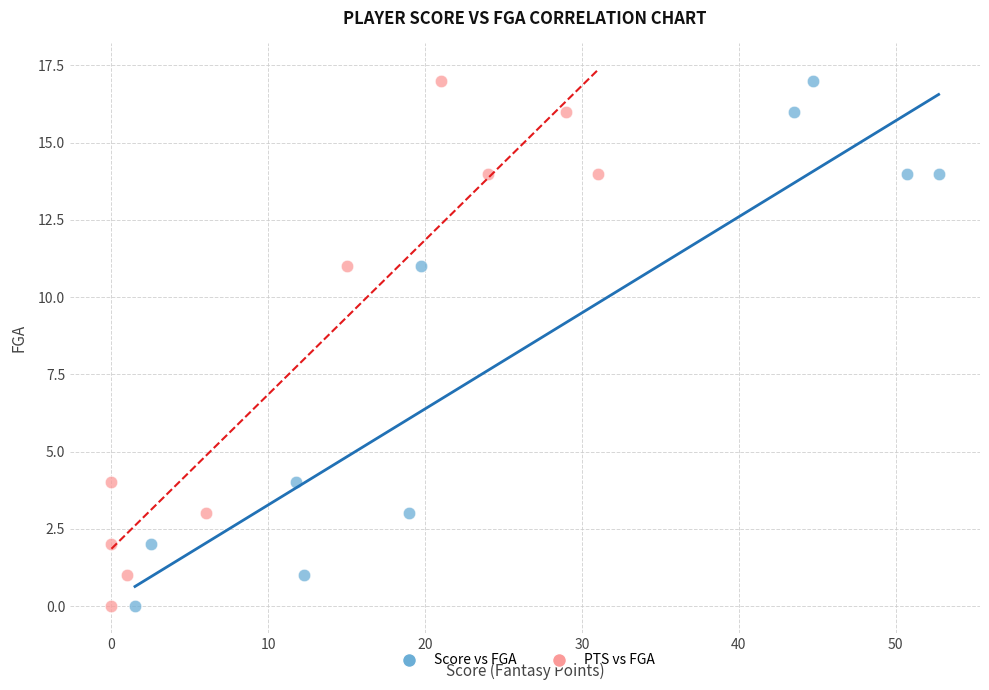

What are all the series names shown in the legend?

Score vs FGA, PTS vs FGA